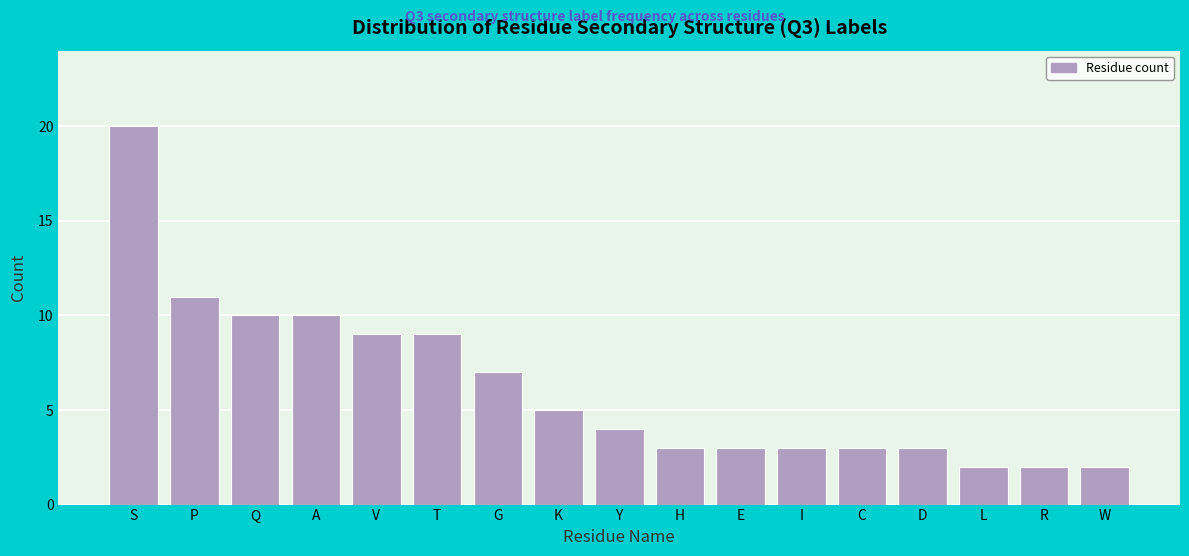

Reading right to left, list all the values displayed in this chart.

2	2	2	3	3	3	3	3	4	5	7	9	9	10	10	11	20